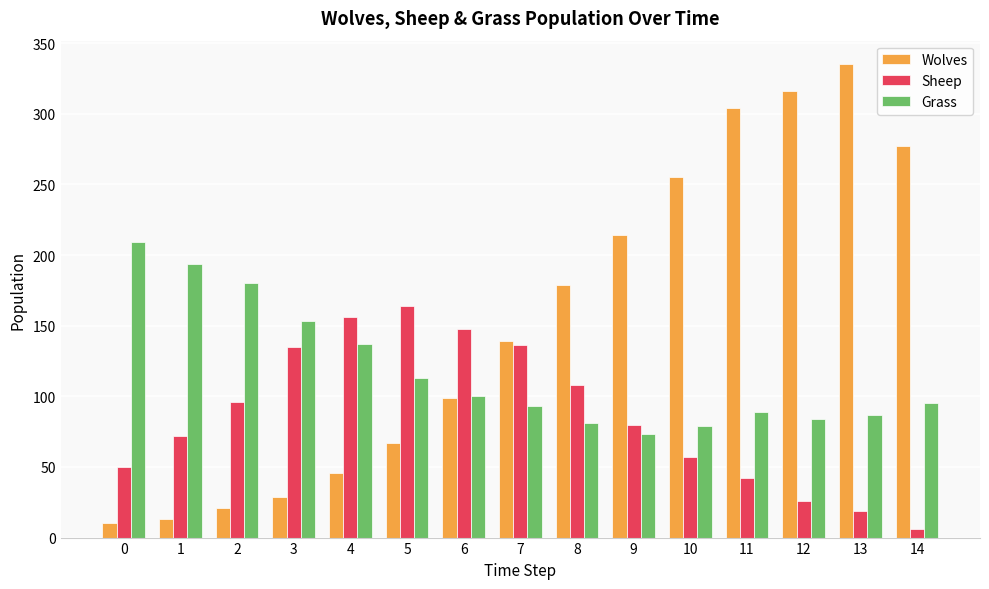

What is the total value across all series at 9?

367